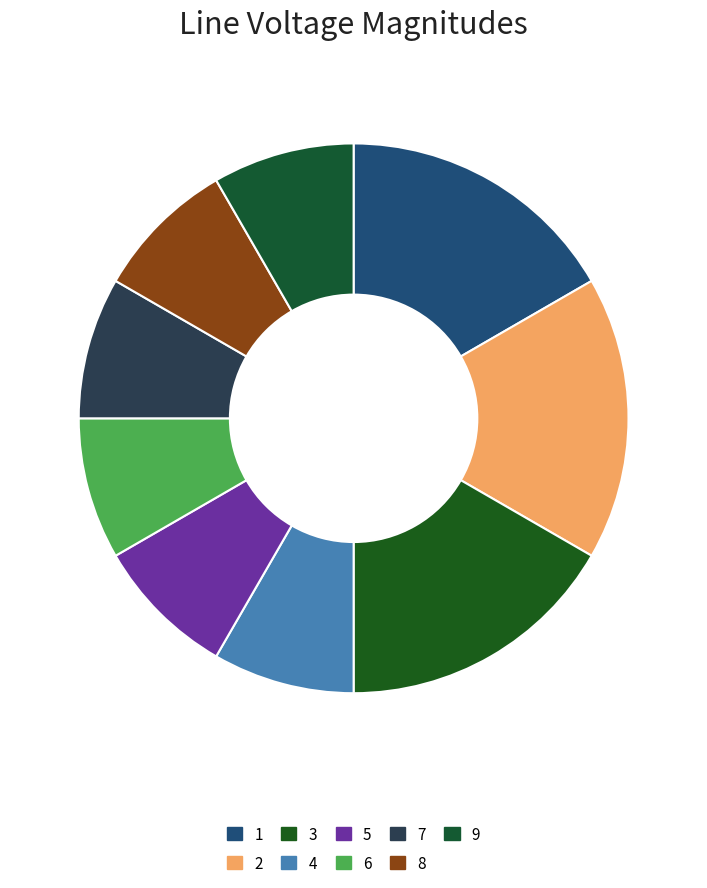

Does any single category account for the majority?

No